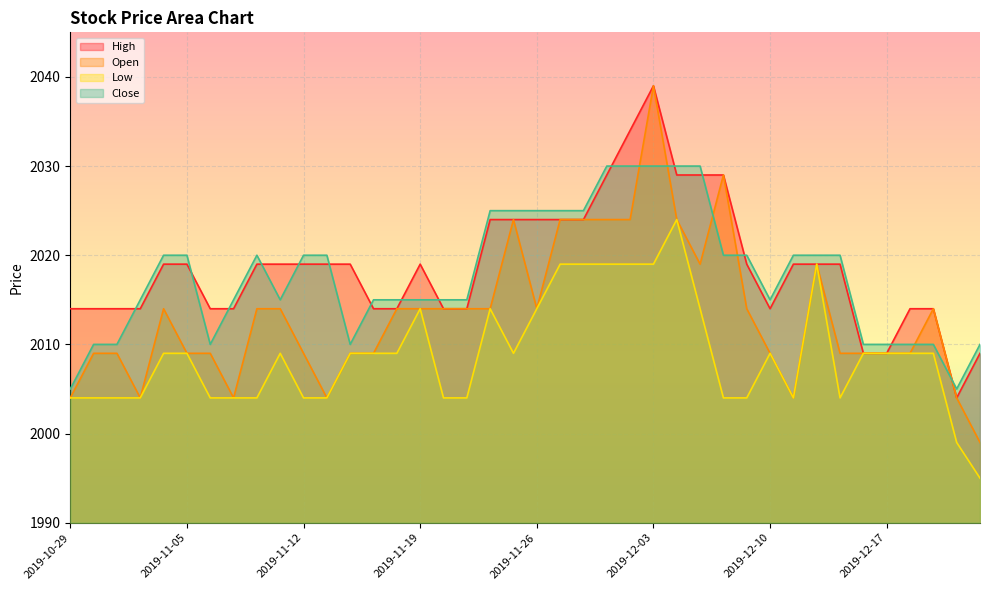

What is the difference between the Open values at 2019-12-10 and 2019-11-26?

5